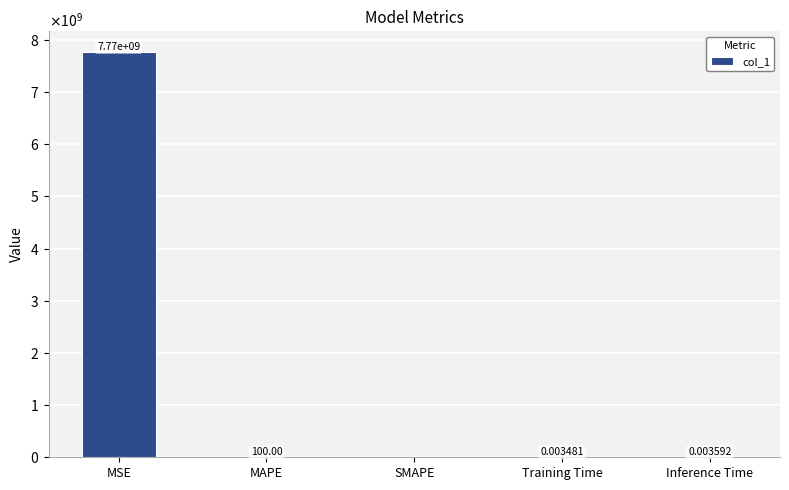

What is the label of the 2nd bar from the right?

Training Time